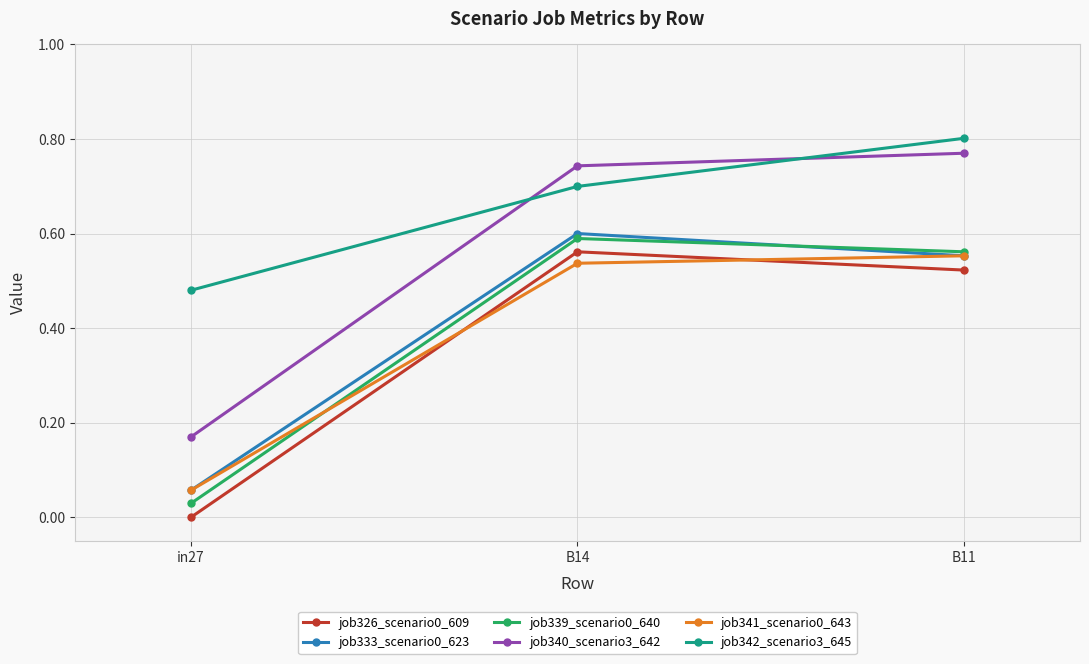

Does the chart display data point markers on the line(s)?

Yes